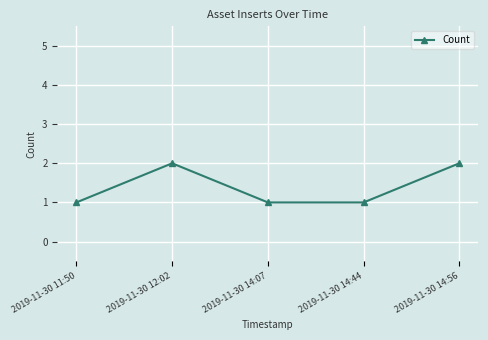

How many values are between 1 and 2?

5